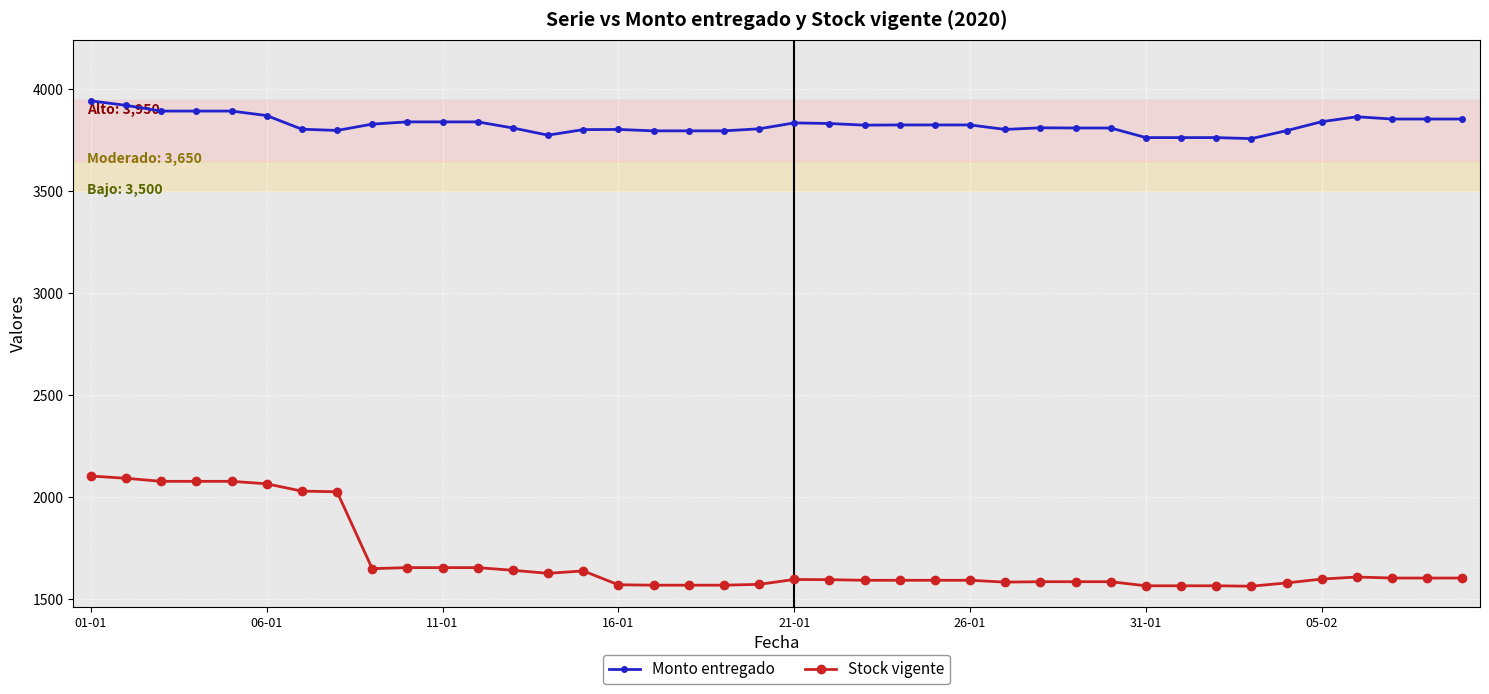

What is the minimum value shown in the chart?

1565